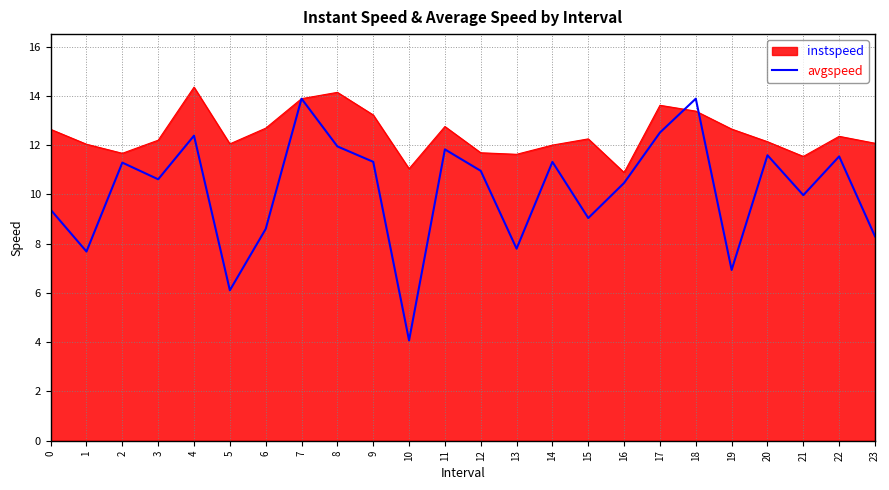

Rank the series at 11 from lowest to highest value.

avgspeed, instspeed